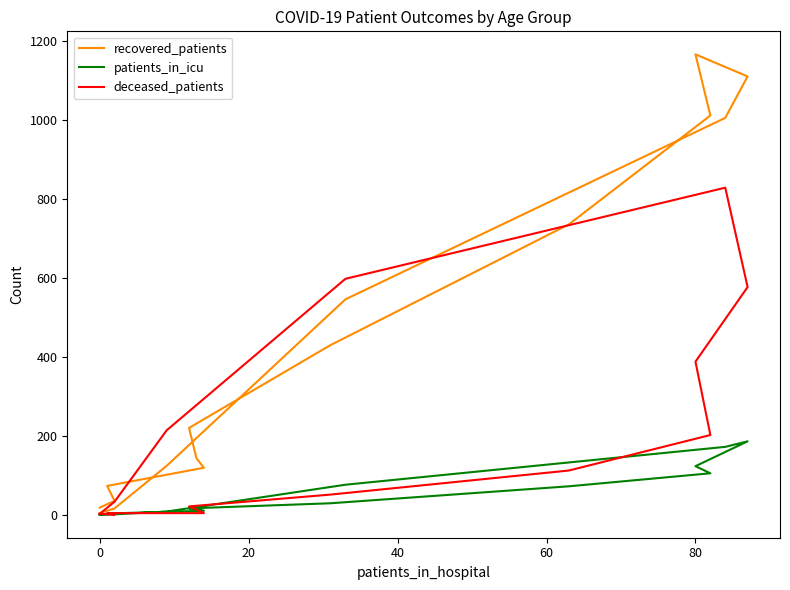

What position from the right is 80?

11